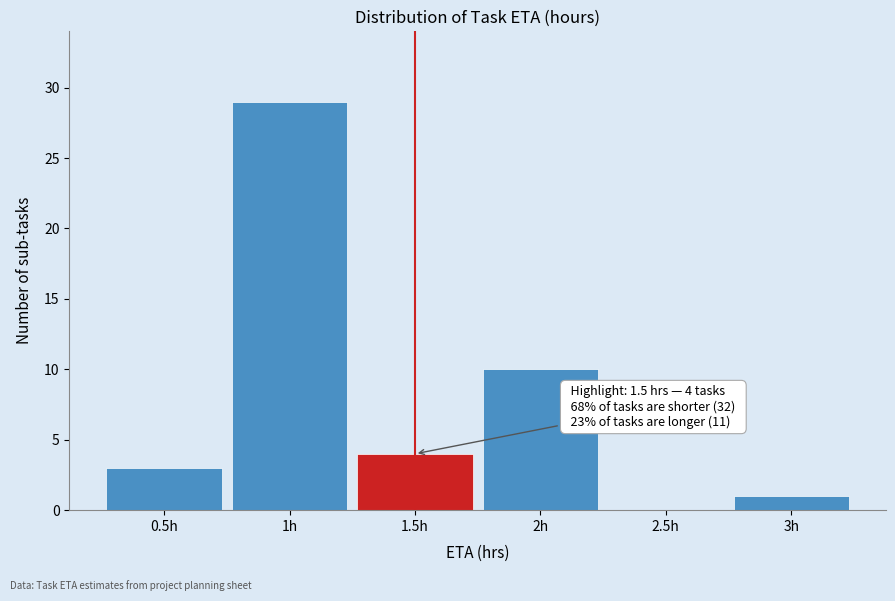

Which range on the x-axis has the tallest bar?

0.75 to 1.25